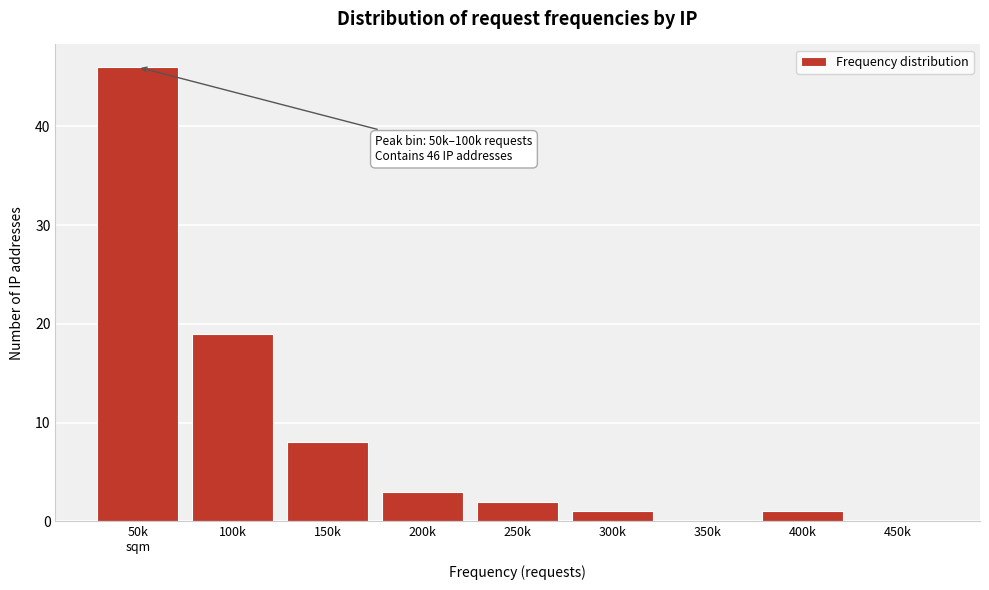

Where is the data nearest to the value 23?

100k